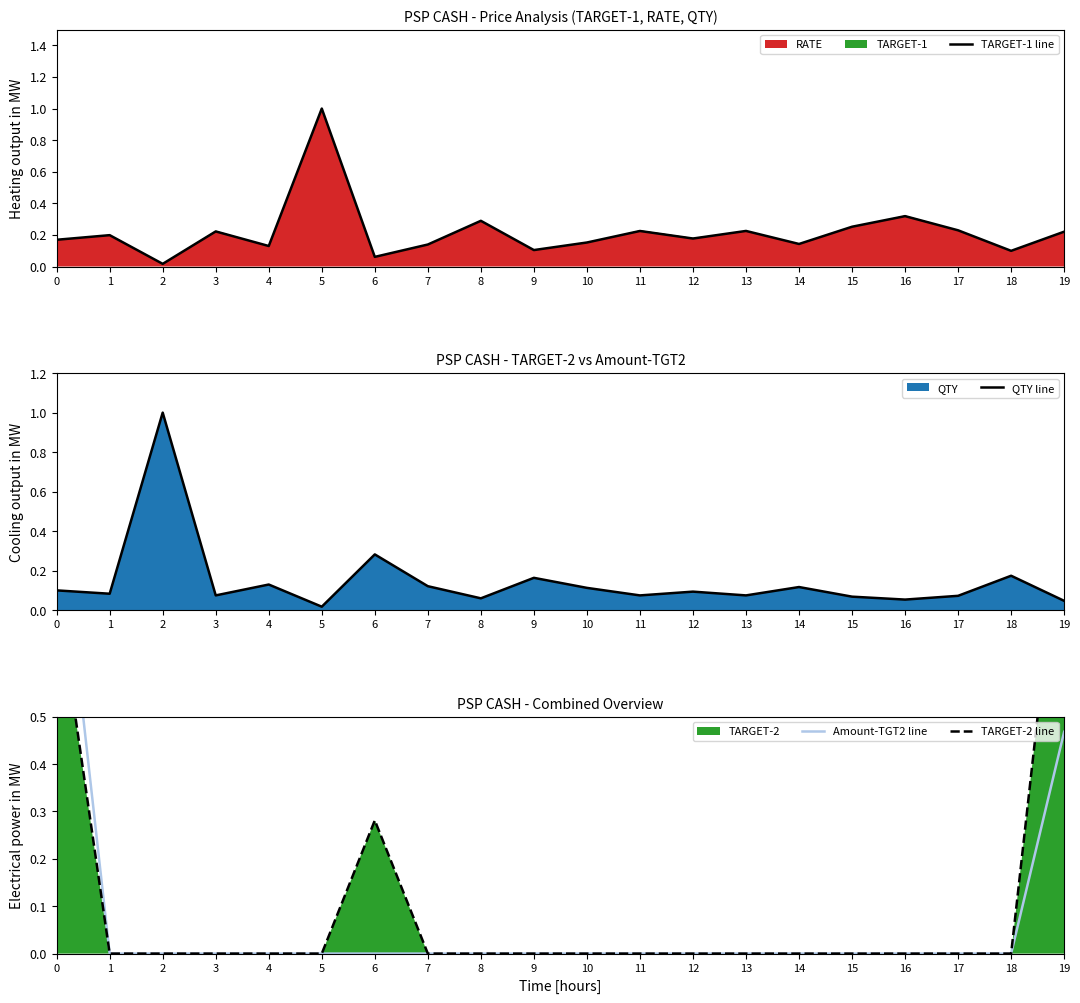

Where is the first local minimum for TARGET-1 line?

2